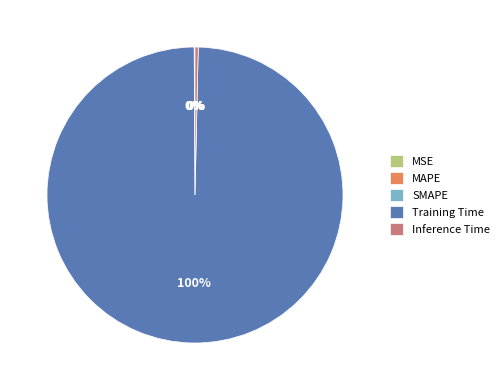

Which category has the biggest portion of the pie?

Training Time